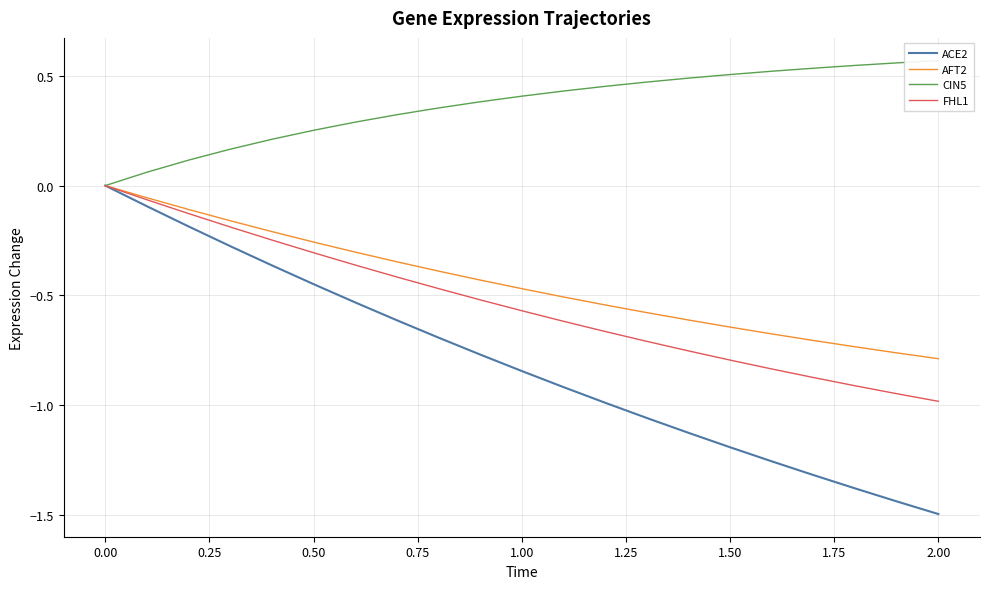

How many lines are shown in the chart?

4